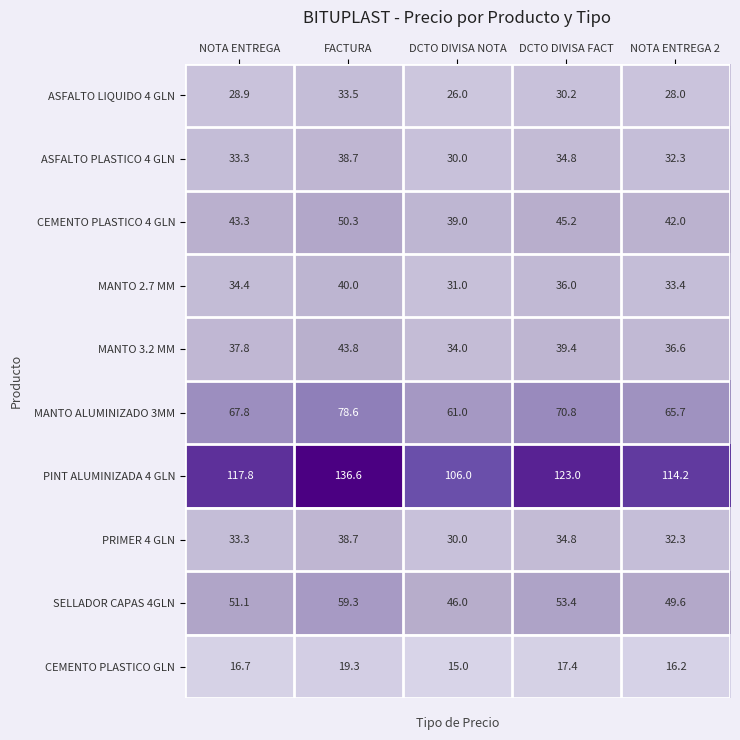

What is the maximum value shown in the chart?

136.6